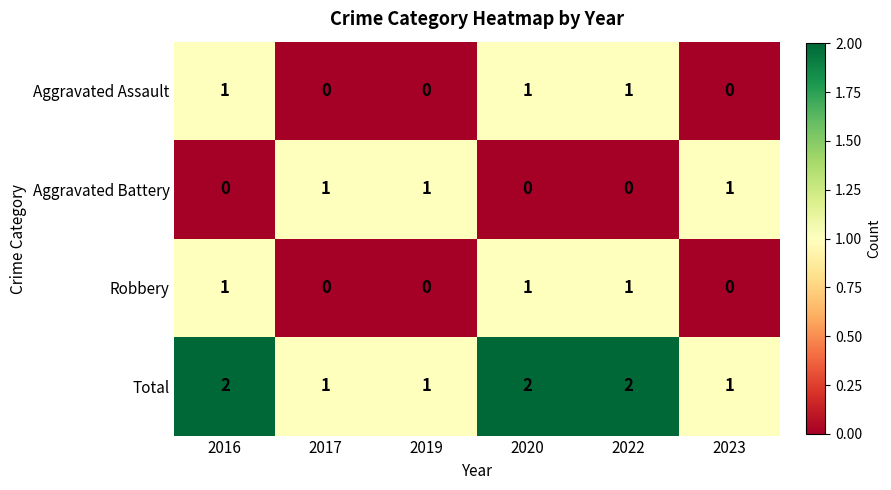

Count the Aggravated Battery values in the range 0 to 1.

6